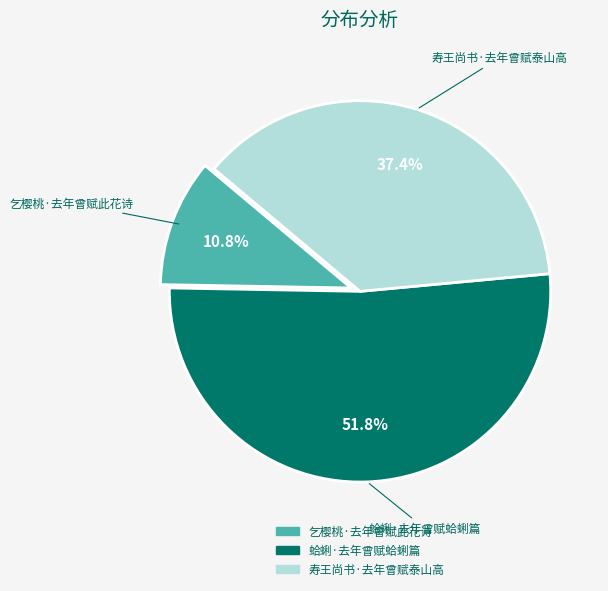

Is there a majority slice in this chart?

Yes